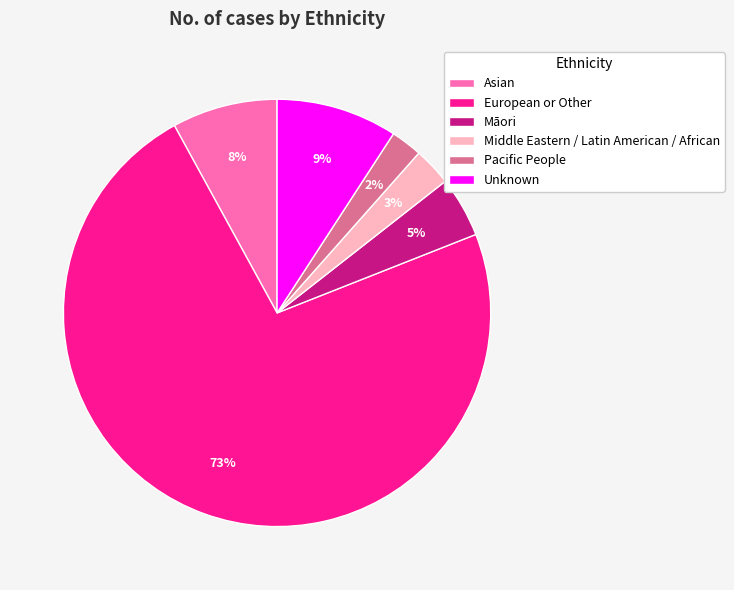

To the nearest percent, what is the difference between the Māori and Asian slice percentages?

3%